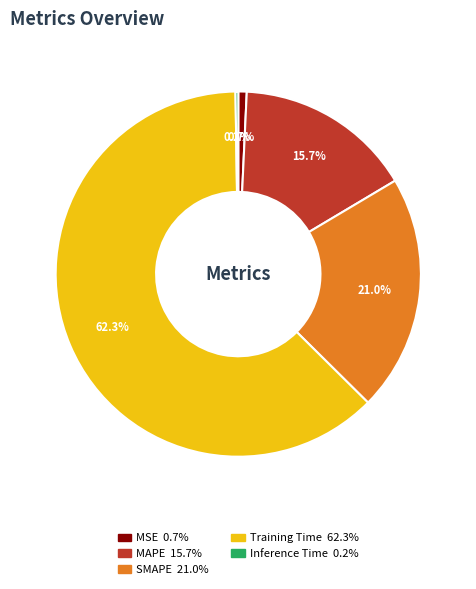

Do MSE and SMAPE together represent more than half of the pie?

No